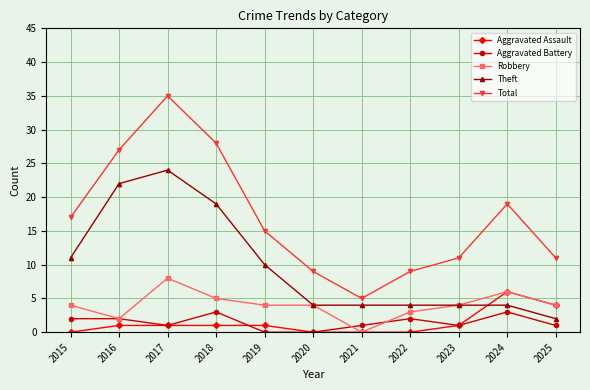

Which series has the widest spread of values?

Total